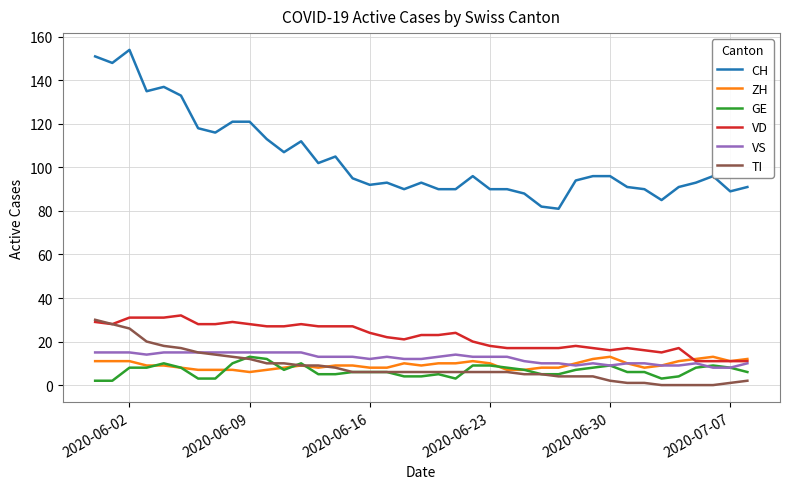

What are all the series names shown in the legend?

CH, ZH, GE, VD, VS, TI